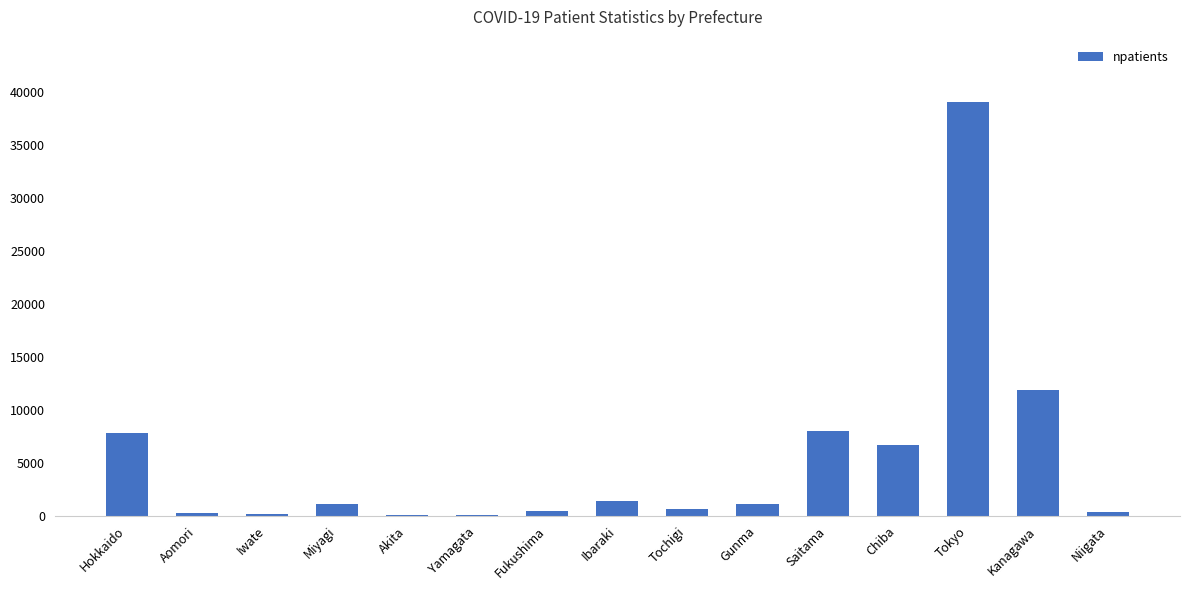

The chart shows a value of 1117 at Gunma. True or false?

True